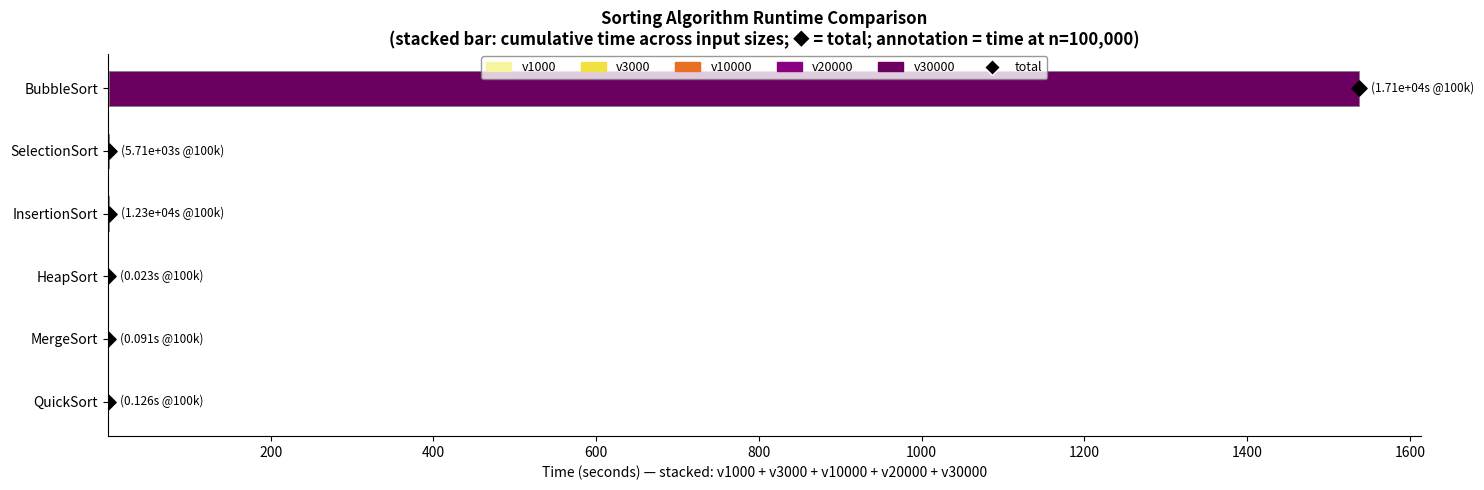

Which series contains the lowest Y value?

v1000